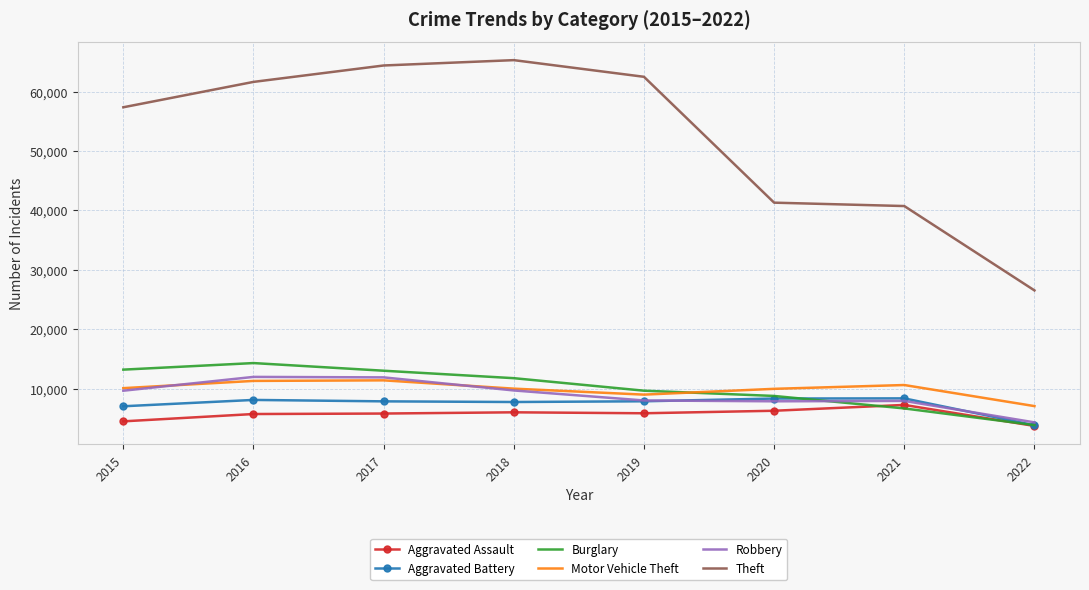

What is the minimum value shown in the chart?

3707